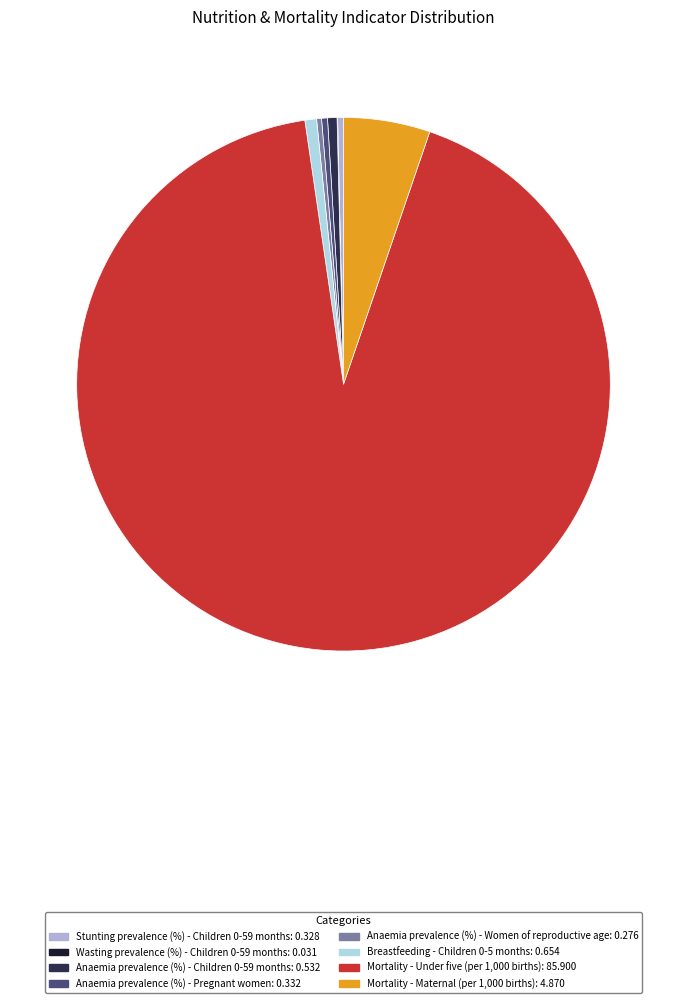

Does any single category account for the majority?

Yes